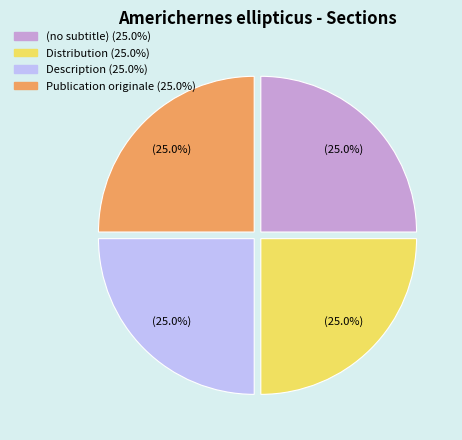

To the nearest percent, what is the average slice percentage?

25%